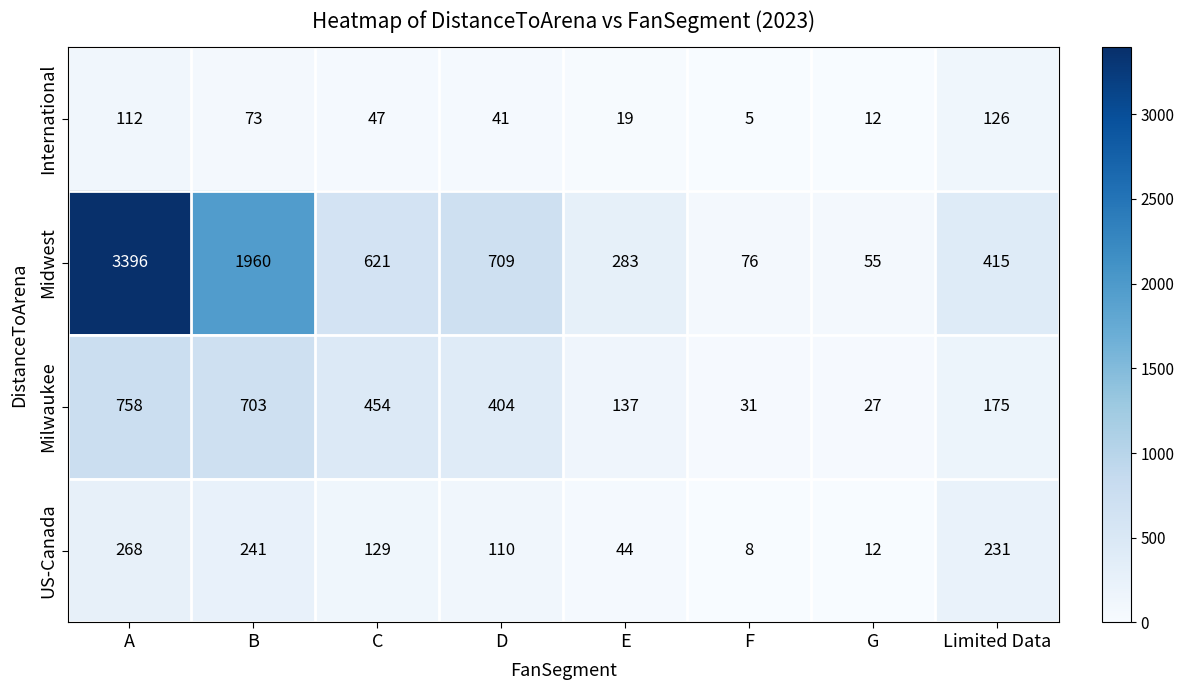

At which label is Midwest closest to 1725?

B